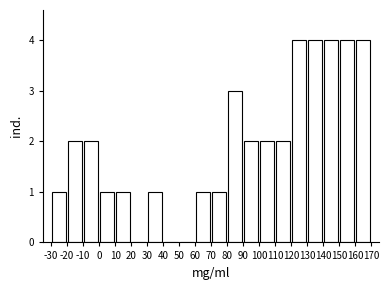

How tall is the bar that spans 10 to 20 on the x-axis? The values are not printed on the chart, so give them approximately, as read against the axis.

1